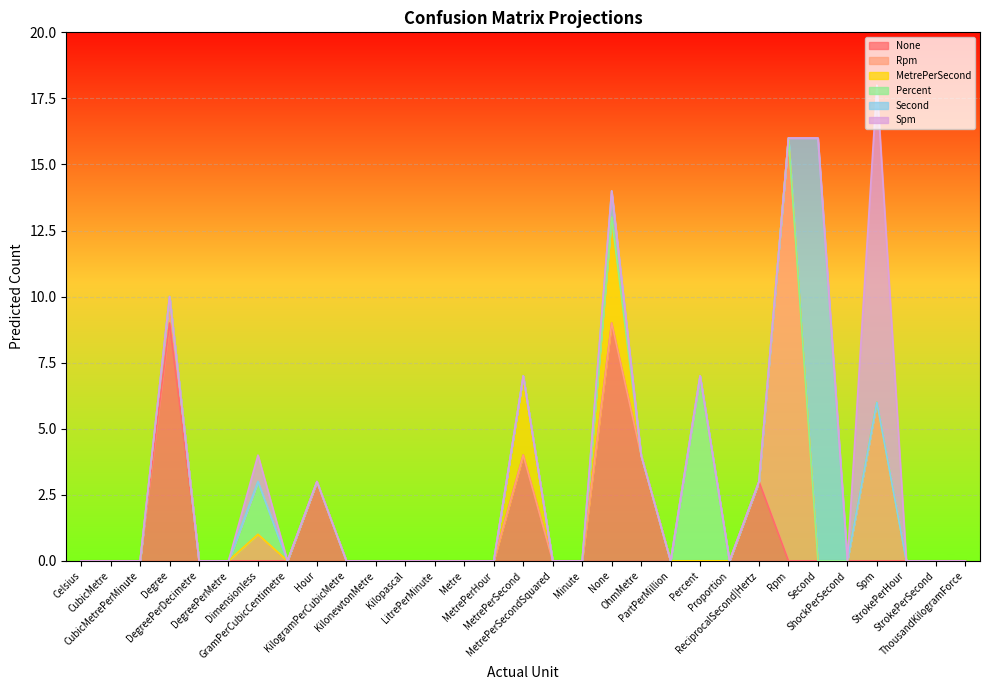

What value does the Predicted: None series have at Hour?

3